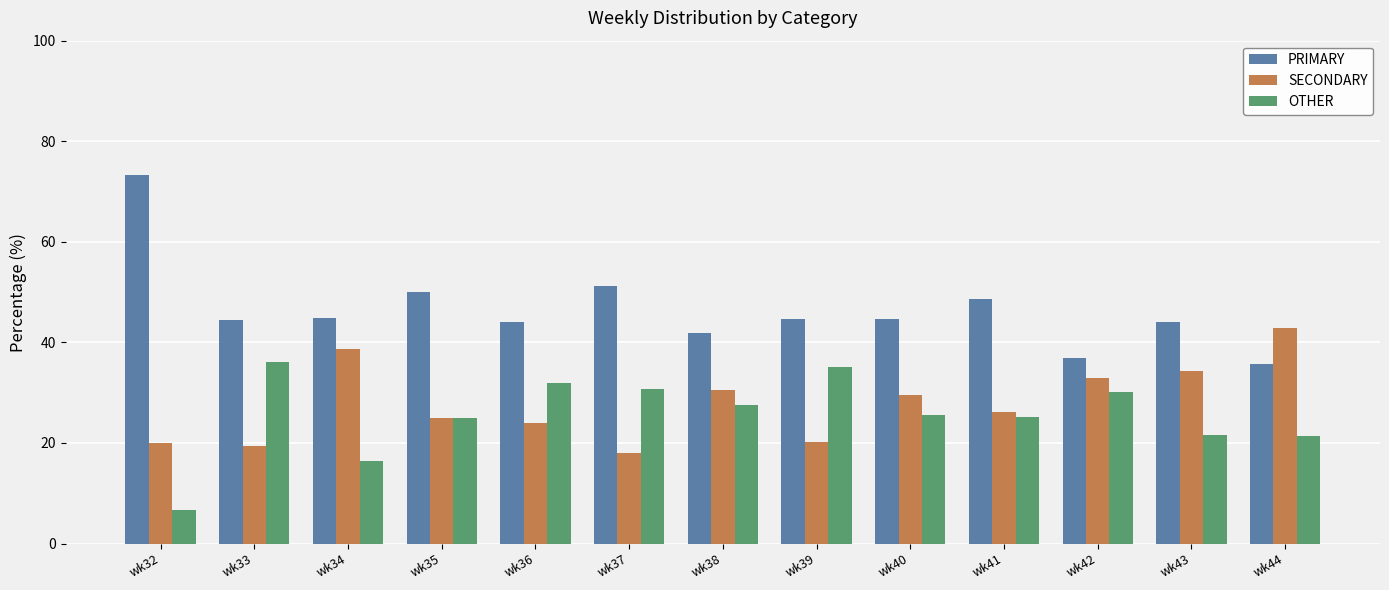

What is the difference between the maximum and minimum values in the OTHER series?

29.4